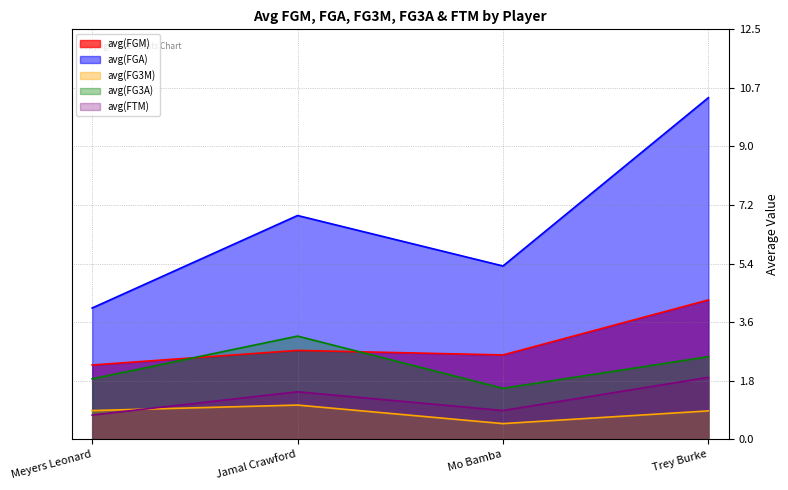

Rank the series by their maximum value, from lowest to highest.

avg(FG3M), avg(FTM), avg(FG3A), avg(FGM), avg(FGA)